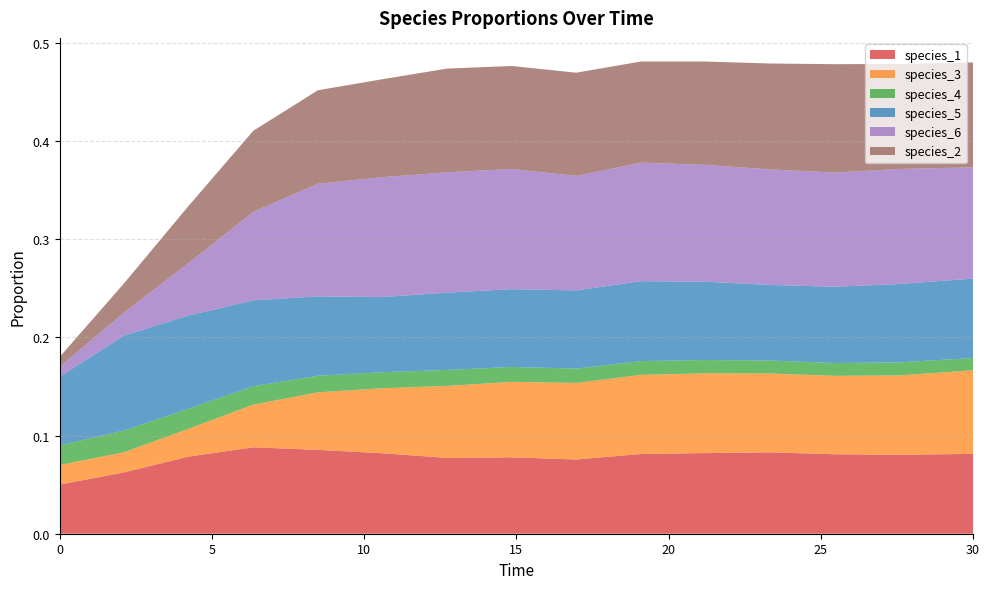

Reading left to right, transcribe all the data shown in this chart.

species_1: 0.1	0.1	0.1	0.1	0.1	0.1	0.1	0.1	0.1	0.1	0.1	0.1	0.1	0.1	0.1
species_3: 0.0	0.0	0.0	0.0	0.1	0.1	0.1	0.1	0.1	0.1	0.1	0.1	0.1	0.1	0.1
species_4: 0.0	0.0	0.0	0.0	0.0	0.0	0.0	0.0	0.0	0.0	0.0	0.0	0.0	0.0	0.0
species_5: 0.1	0.1	0.1	0.1	0.1	0.1	0.1	0.1	0.1	0.1	0.1	0.1	0.1	0.1	0.1
species_6: 0.0	0.0	0.1	0.1	0.1	0.1	0.1	0.1	0.1	0.1	0.1	0.1	0.1	0.1	0.1
species_2: 0.0	0.0	0.1	0.1	0.1	0.1	0.1	0.1	0.1	0.1	0.1	0.1	0.1	0.1	0.1